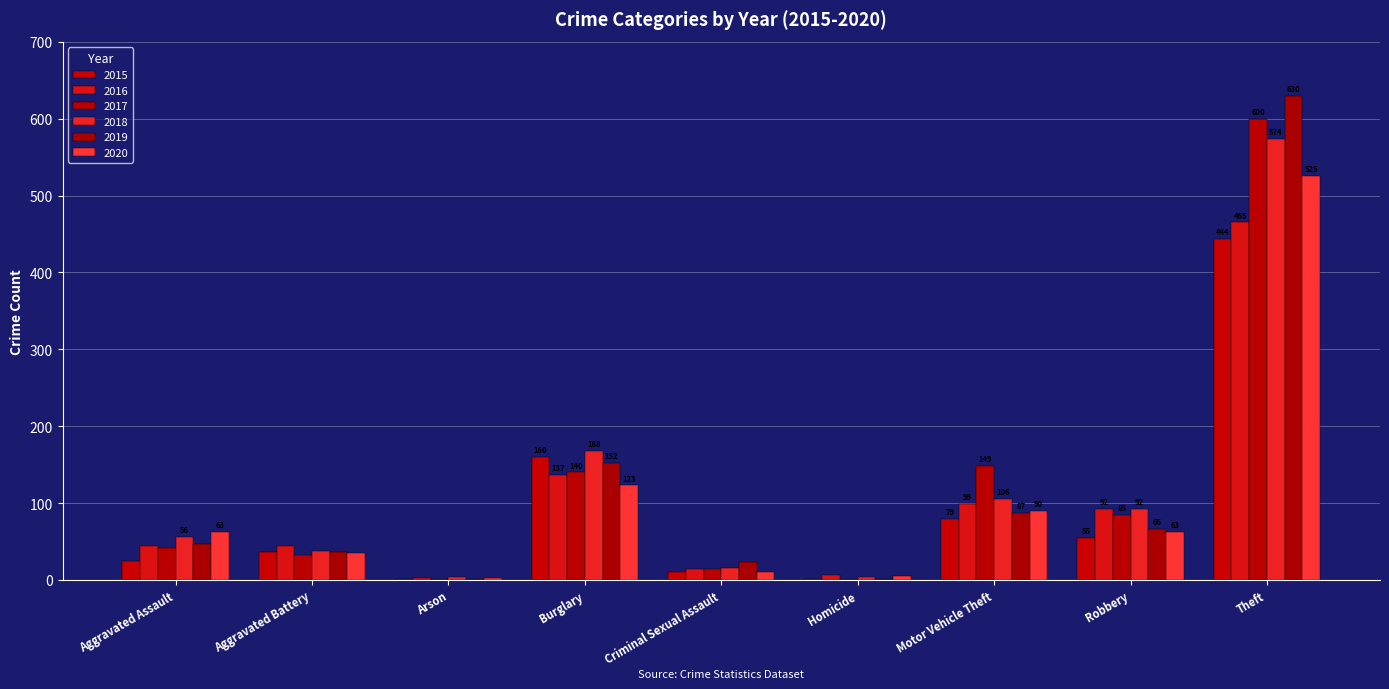

How many distinct data groups are displayed?

6